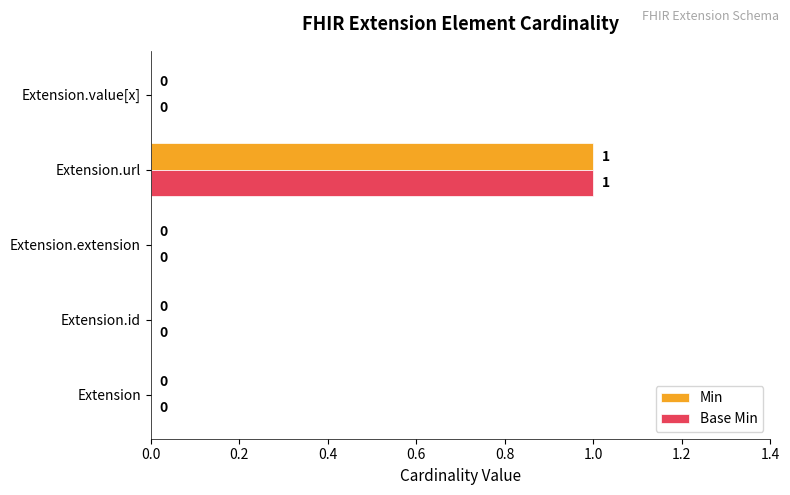

At which label does Min reach its peak?

Extension.url